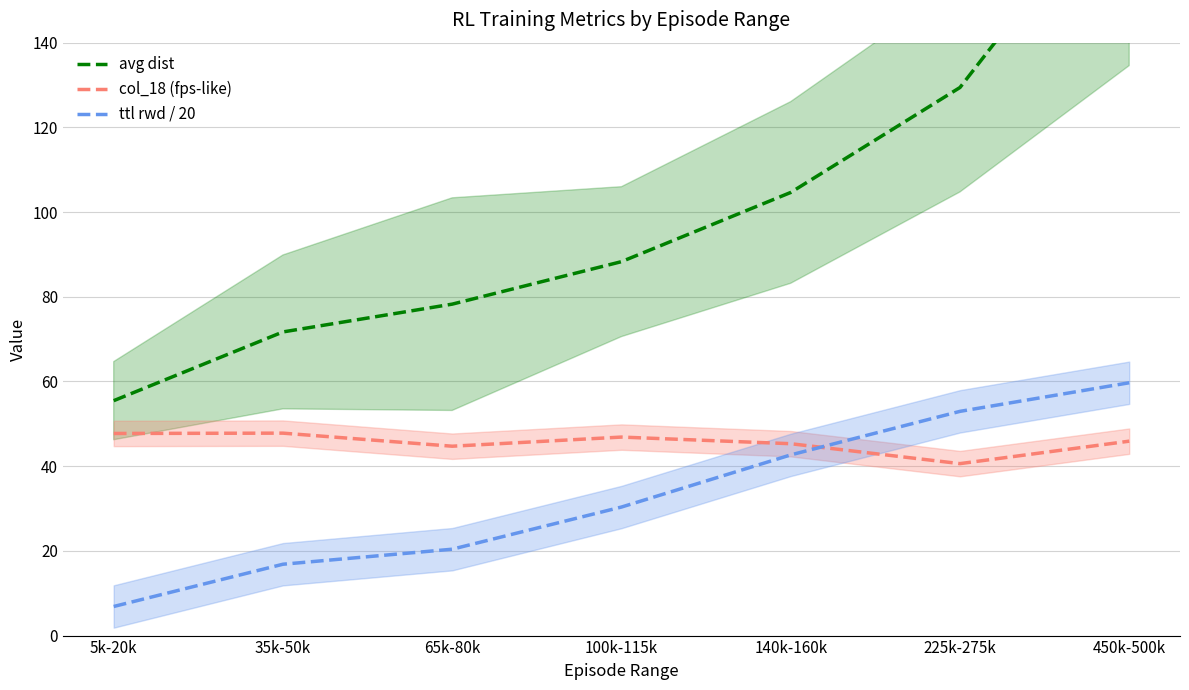

Reading left to right, list all the values displayed in this chart.

avg dist: 55.5	71.7	78.3	88.3	104.6	129.4	180.8
col_18 (fps-like): 47.7	47.8	44.7	46.9	45.3	40.6	45.9
ttl rwd / 20: 6.9	16.8	20.4	30.4	42.7	52.9	59.7